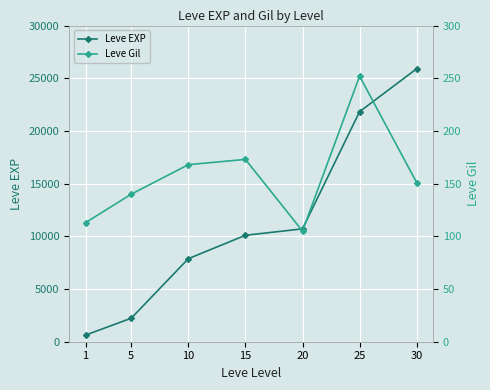

Which category has the lowest value across all series?

20